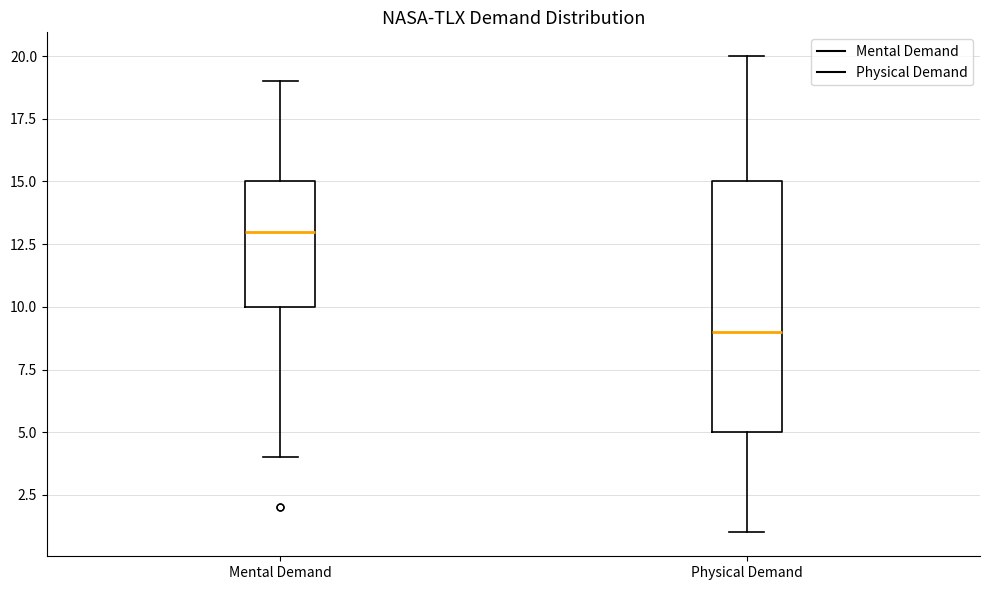

Reading left to right, transcribe this box plot: for each box, give where its median line is, the range the box spans, and where its two whiskers end, as read against the y-axis. The values are not printed on the chart, so give them approximately, as read against the axis.

Mental Demand: median 13, box 10 to 15, whiskers 4 to 19
Physical Demand: median 9, box 5 to 15, whiskers 1 to 20